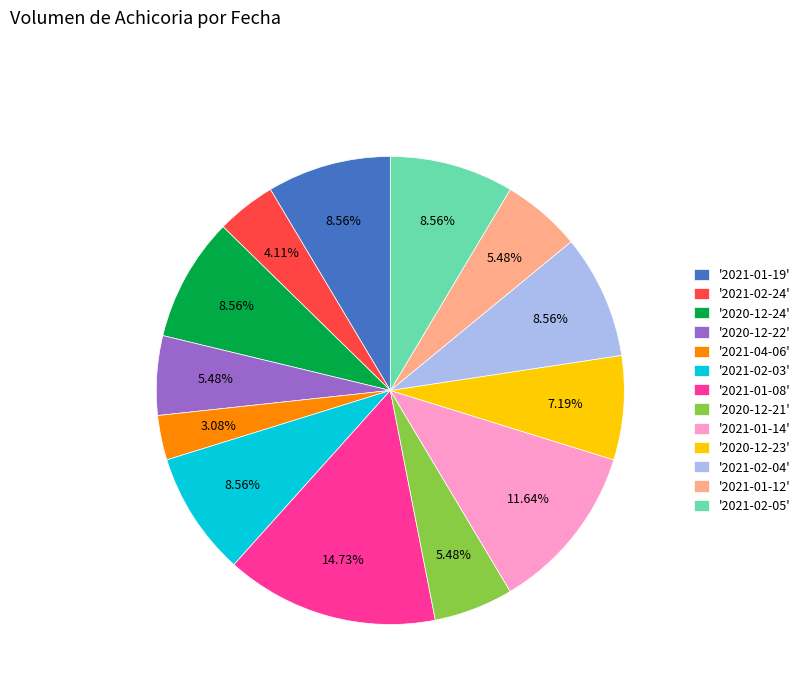

How many segments does this pie chart have?

13